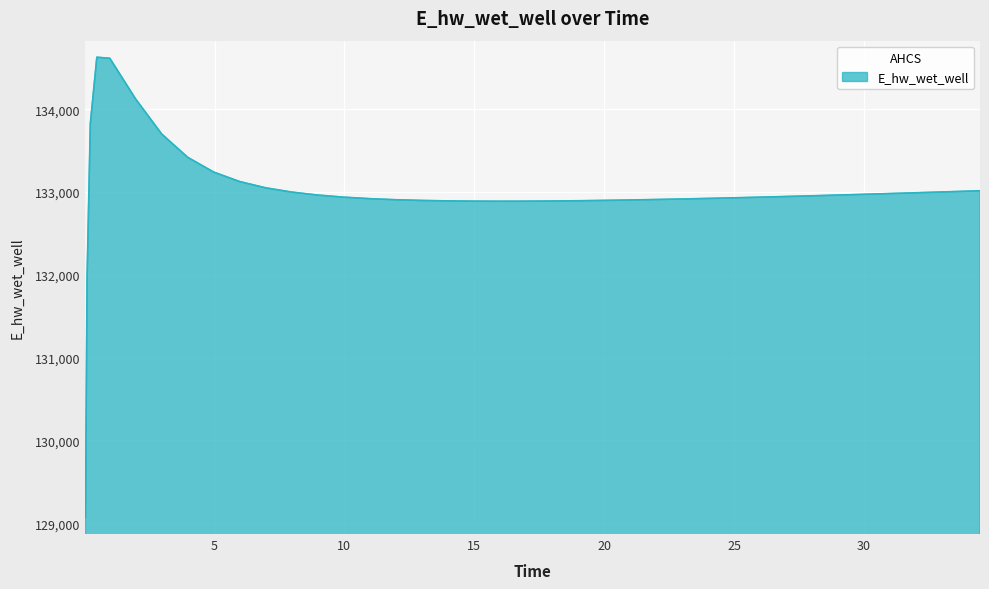

What is the difference between the maximum and minimum values?

5557.7